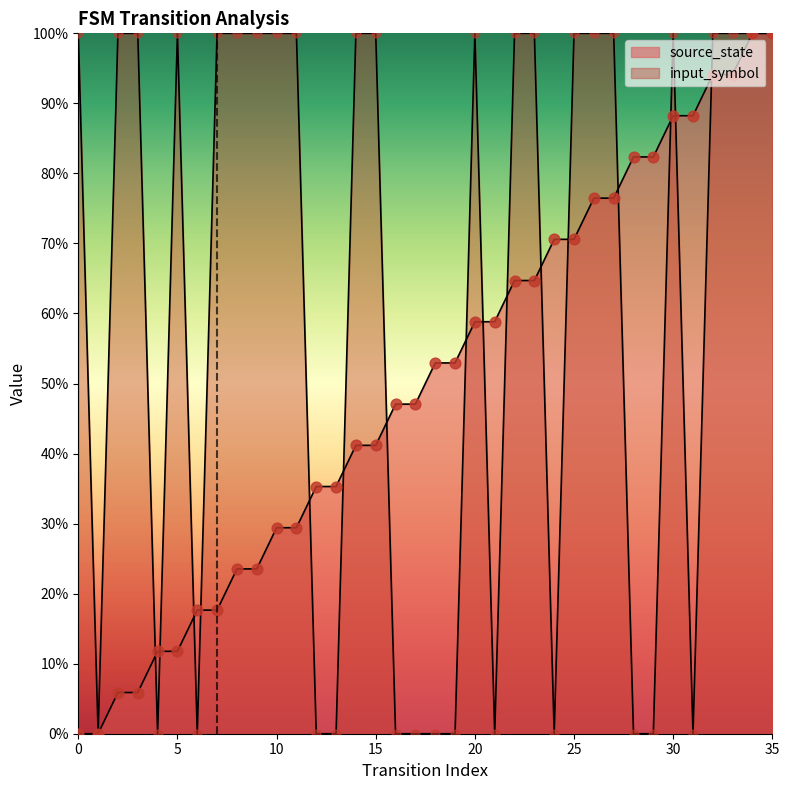

At how many categories does at least one series exceed 71?

25